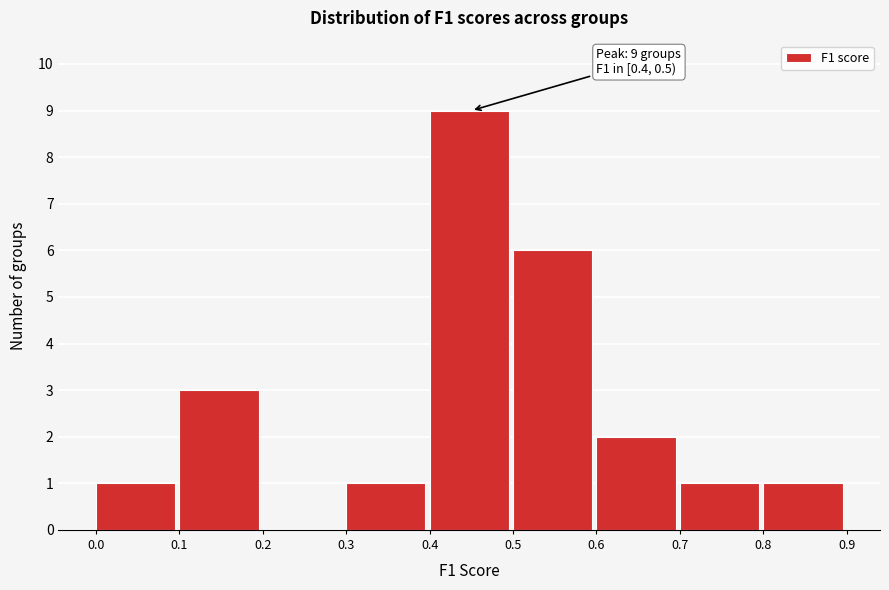

Over which range of the x-axis is the bar tallest?

0.4 to 0.5